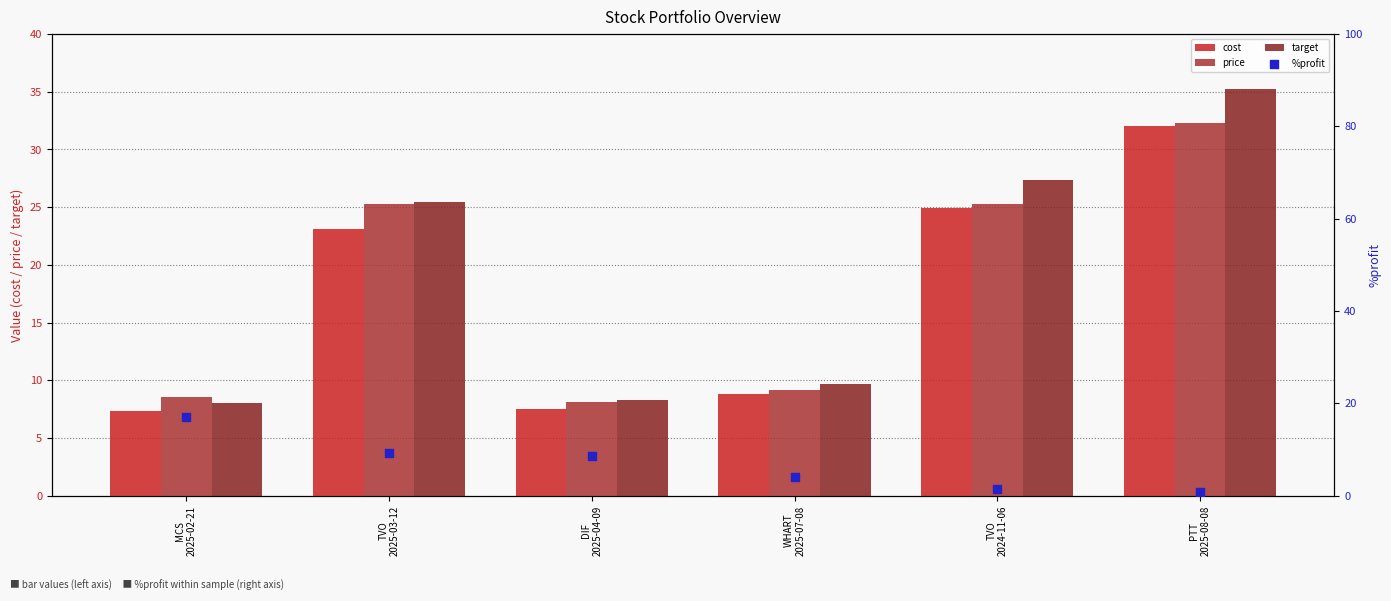

Which series contains the highest Y value?

target